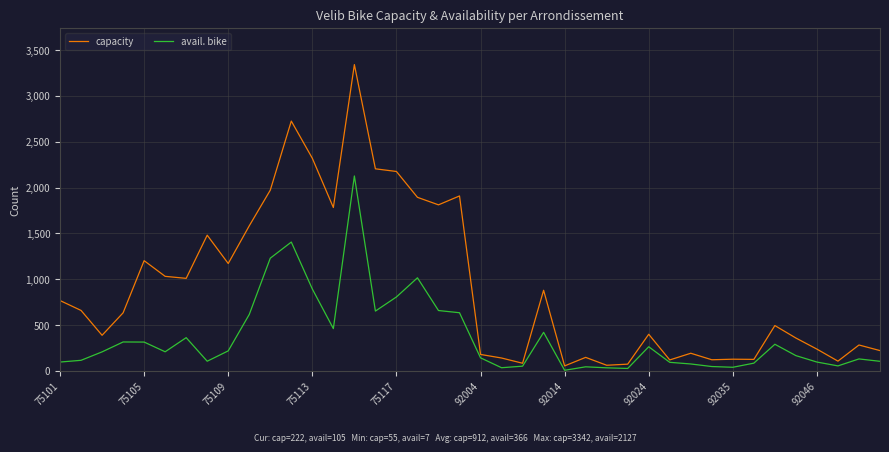

Is this an area chart (filled region under the line)?

No